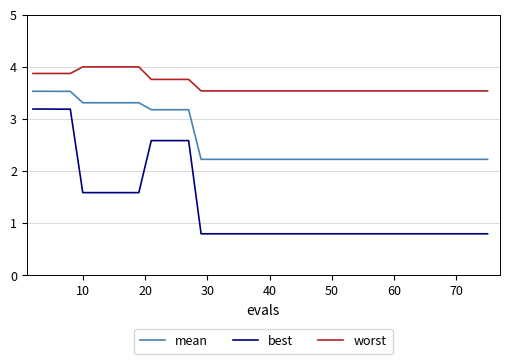

Reading left to right, what are all the values shown in this chart?

mean: 3.5	3.5	3.5	3.5	3.3	3.3	3.3	3.3	3.3	3.3	3.2	3.2	3.2	3.2	2.2	2.2	2.2	2.2	2.2	2.2	2.2	2.2	2.2	2.2	2.2	2.2	2.2	2.2	2.2	2.2	2.2	2.2	2.2	2.2	2.2	2.2	2.2	2.2	2.2	2.2
best: 3.2	3.2	3.2	3.2	1.6	1.6	1.6	1.6	1.6	1.6	2.6	2.6	2.6	2.6	0.8	0.8	0.8	0.8	0.8	0.8	0.8	0.8	0.8	0.8	0.8	0.8	0.8	0.8	0.8	0.8	0.8	0.8	0.8	0.8	0.8	0.8	0.8	0.8	0.8	0.8
worst: 3.9	3.9	3.9	3.9	4.0	4.0	4.0	4.0	4.0	4.0	3.8	3.8	3.8	3.8	3.5	3.5	3.5	3.5	3.5	3.5	3.5	3.5	3.5	3.5	3.5	3.5	3.5	3.5	3.5	3.5	3.5	3.5	3.5	3.5	3.5	3.5	3.5	3.5	3.5	3.5